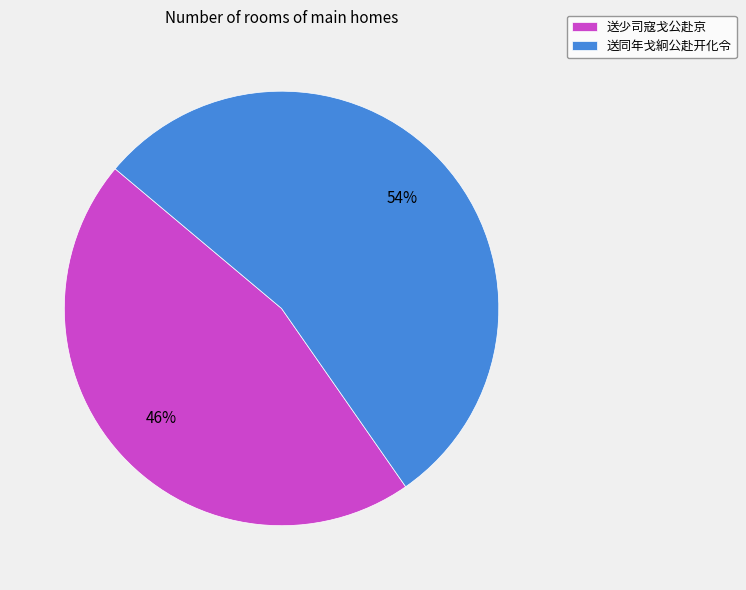

Which has a higher value, 送少司寇戈公赴京 or 送同年戈絅公赴开化令?

送同年戈絅公赴开化令